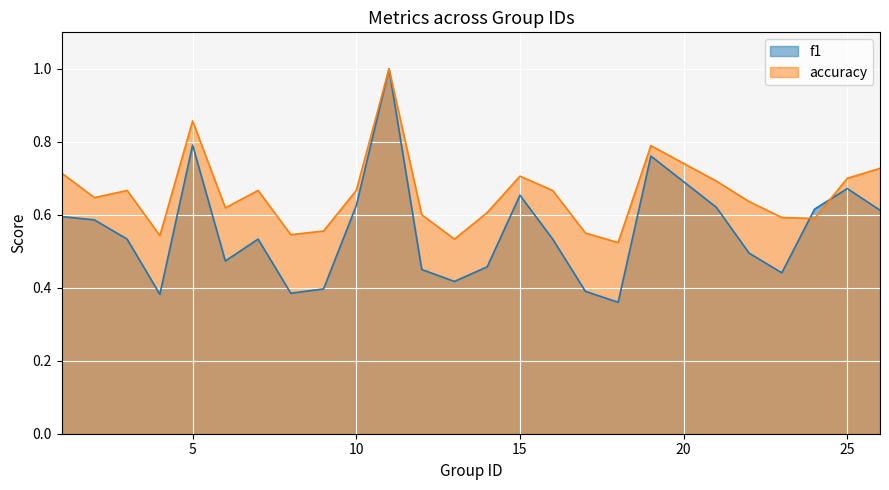

Between which two adjacent categories do f1 and accuracy first intersect?

23 and 24